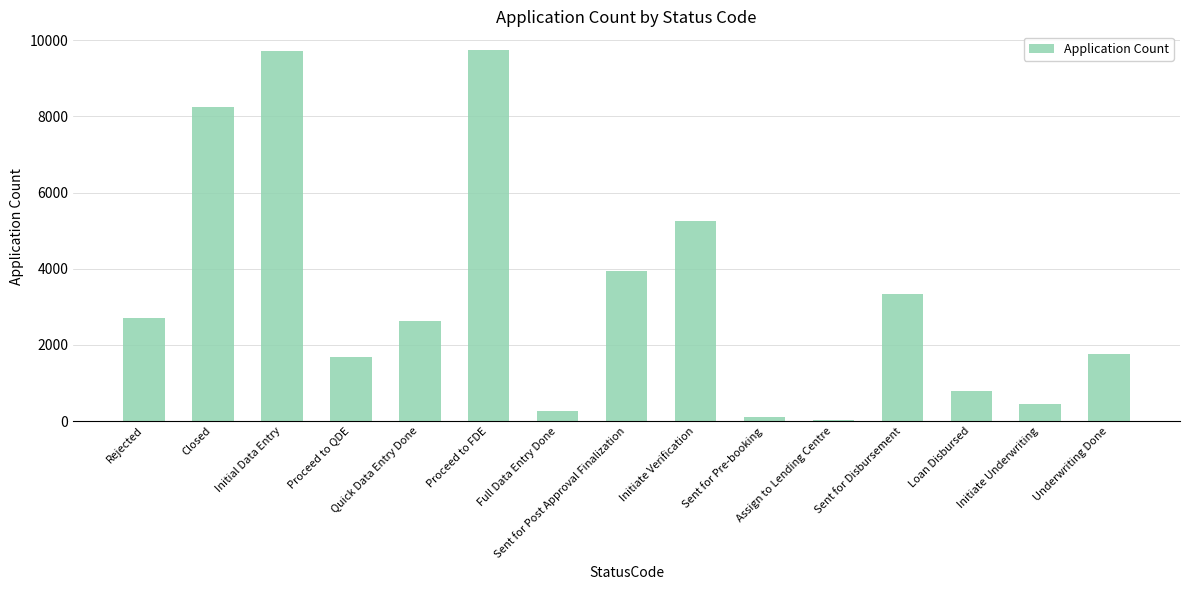

What is the difference between the second highest and second lowest values?

9601